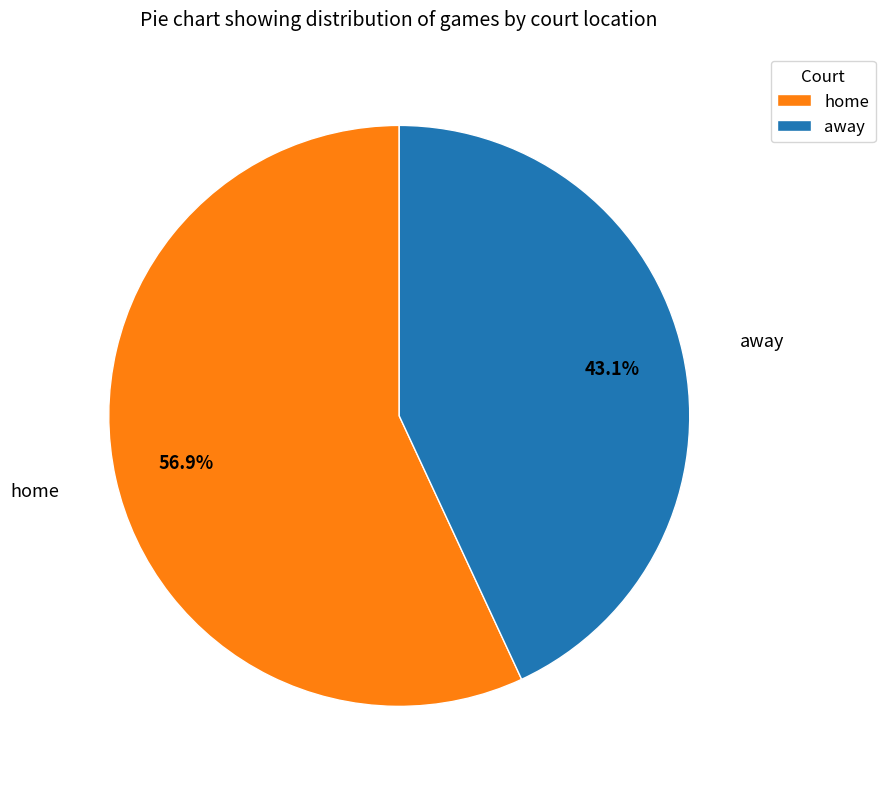

Is home the majority of the pie?

Yes